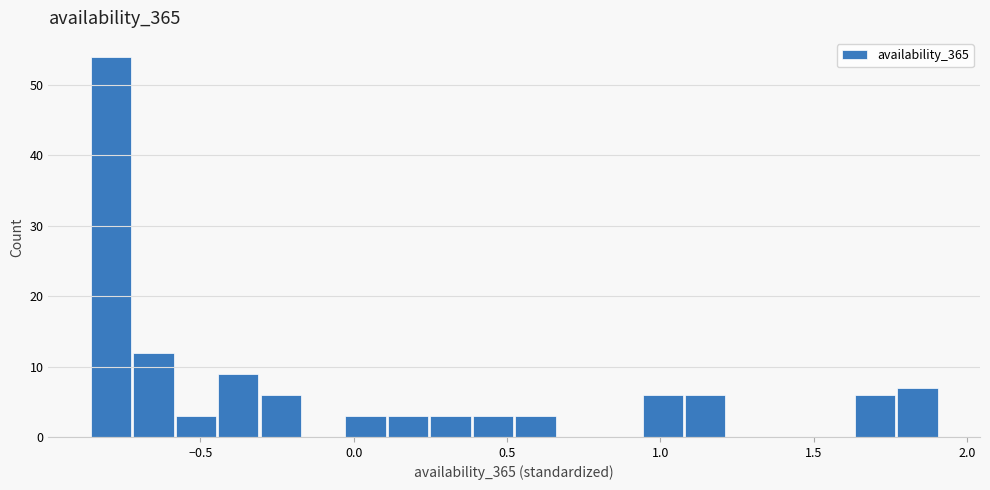

Around what value on the x-axis is the tallest bar? Give the approximate position of its centre, as read against the axis.

-0.80